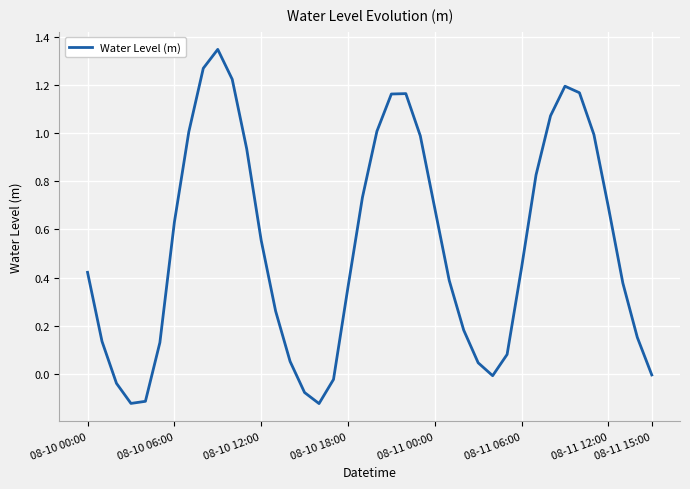

What is the difference between the maximum and minimum values?

1.5